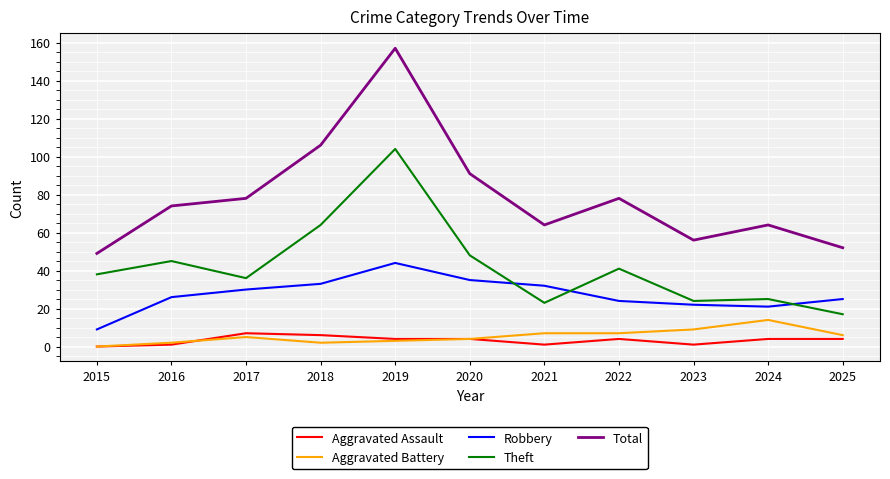

Where is Total nearest to the value 103?

2018